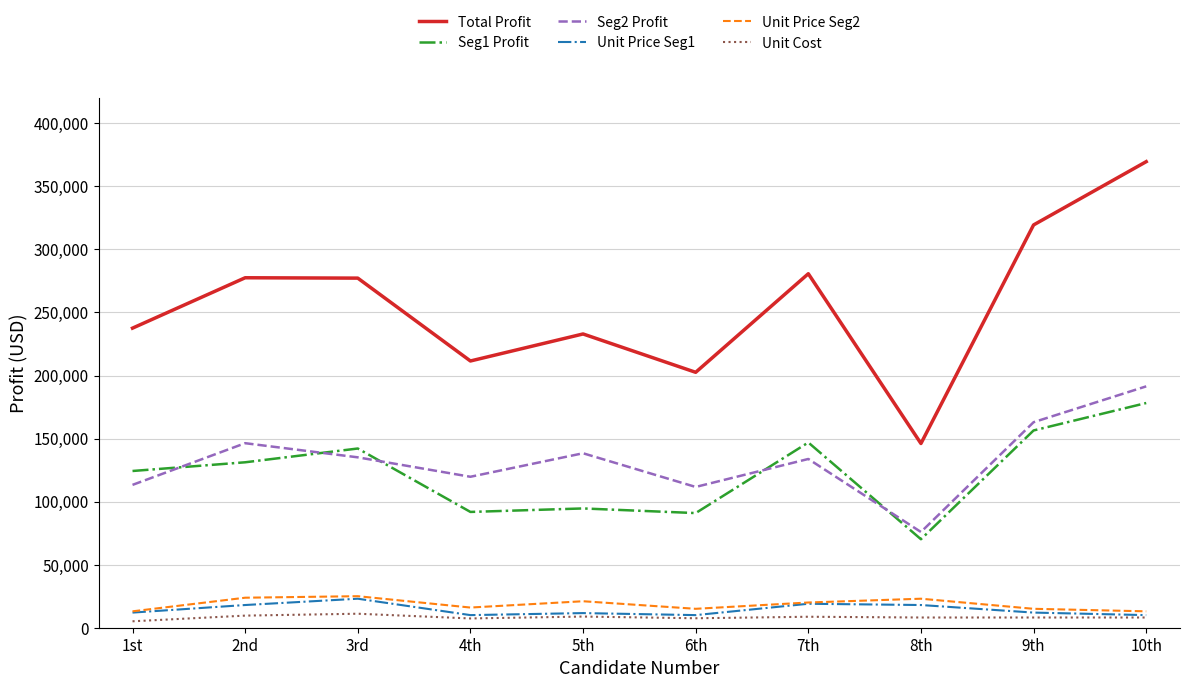

True or false: Unit Cost and Unit Price Seg2 intersect in this chart.

False